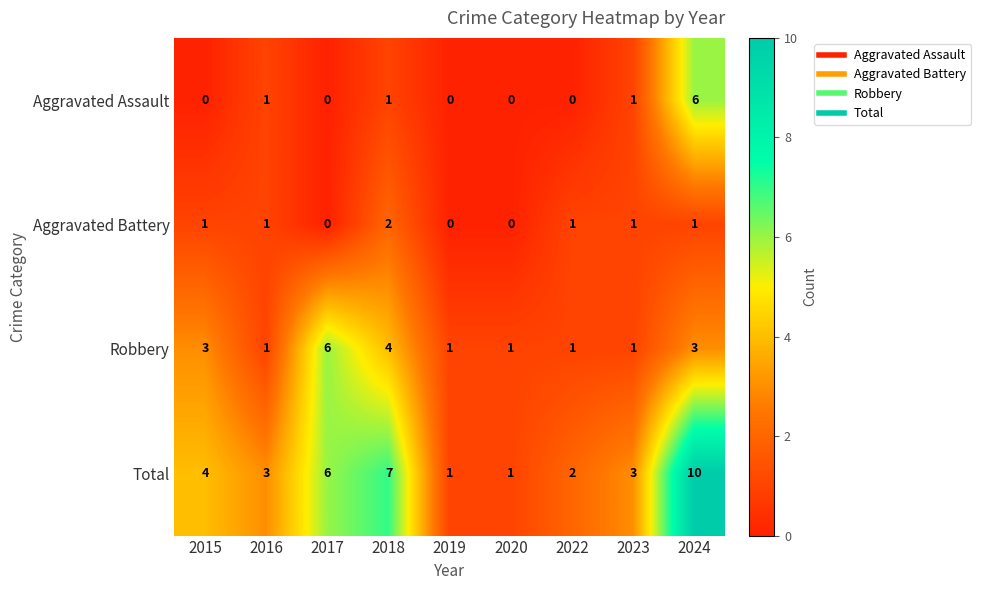

What is the difference between the highest and lowest values at 2018?

6